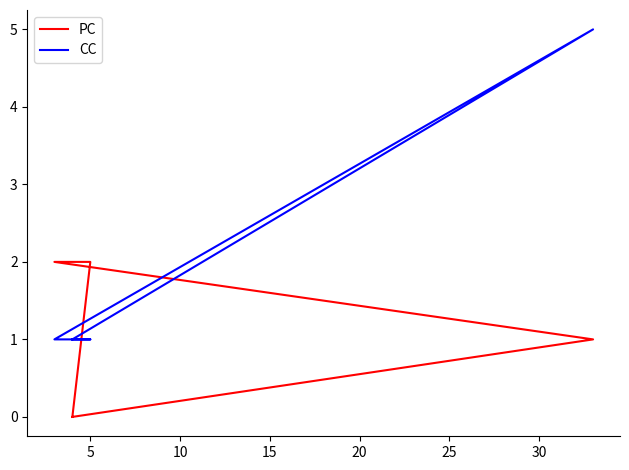

The value of CC at 10 is 2. True or false?

False